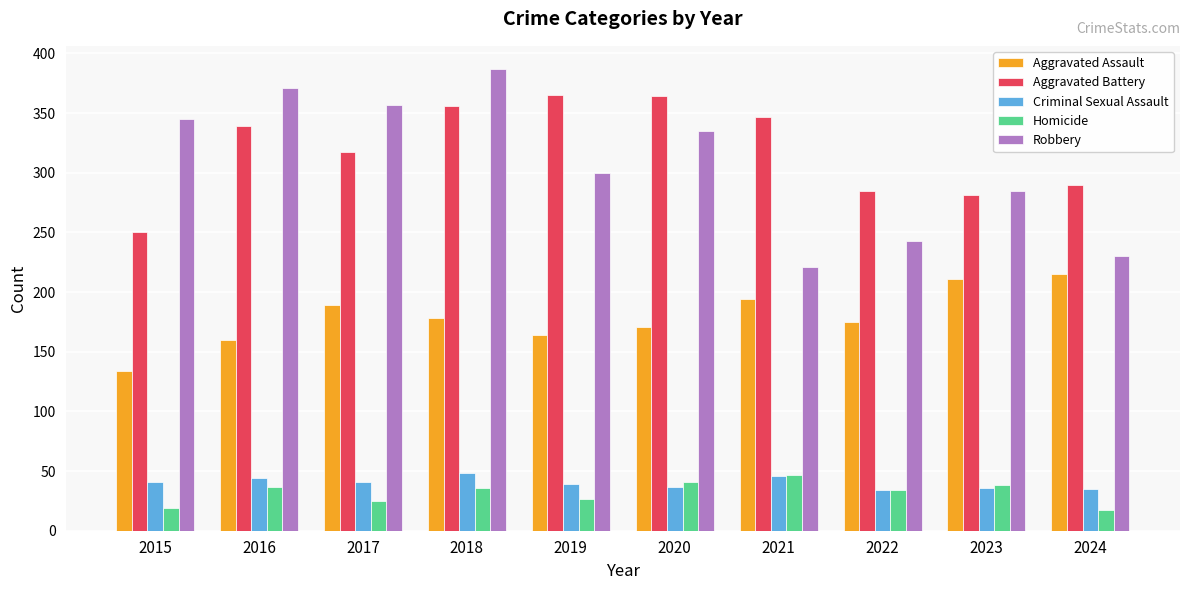

What is the smallest value displayed?

17